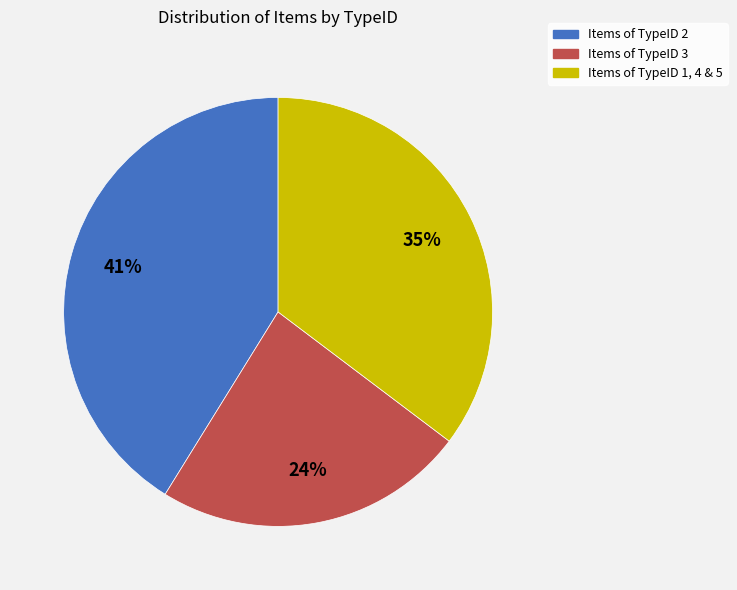

Is there any slice that represents more than half of the pie?

No